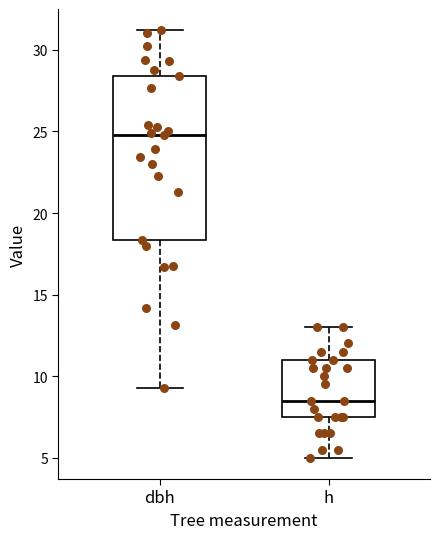

Reading left to right, transcribe this box plot: for each box, give where its median line is, the range the box spans, and where its two whiskers end, as read against the y-axis. The values are not printed on the chart, so give them approximately, as read against the axis.

dbh: median 25.0, box 18.5 to 28.5, whiskers 9.5 to 31.0
h: median 8.5, box 7.5 to 11.0, whiskers 5.0 to 13.0